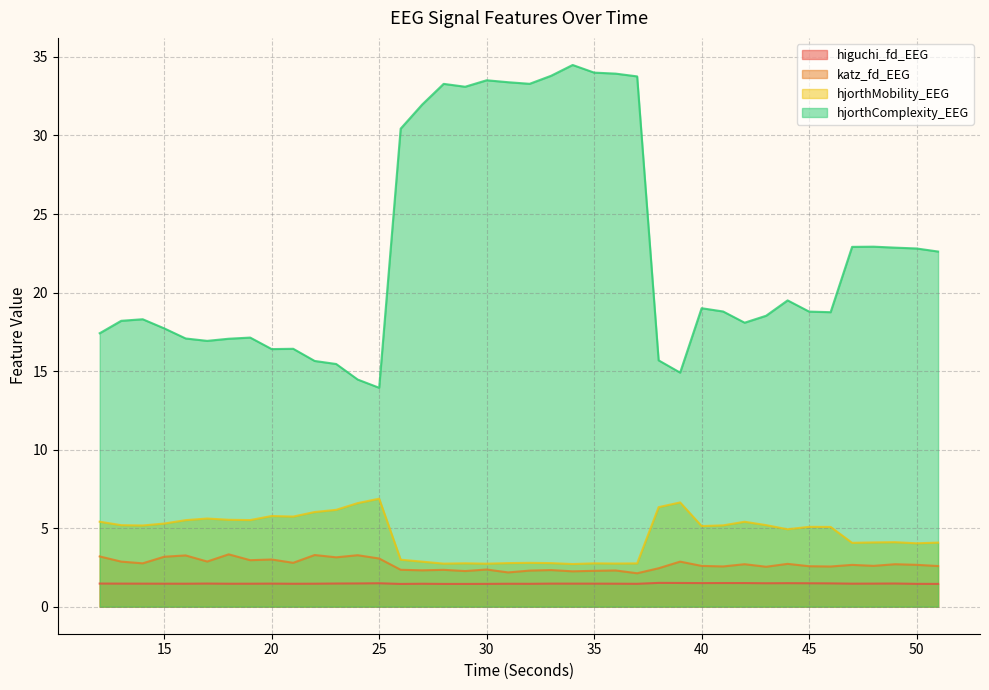

True or false: hjorthMobility_EEG and higuchi_fd_EEG intersect in this chart.

False